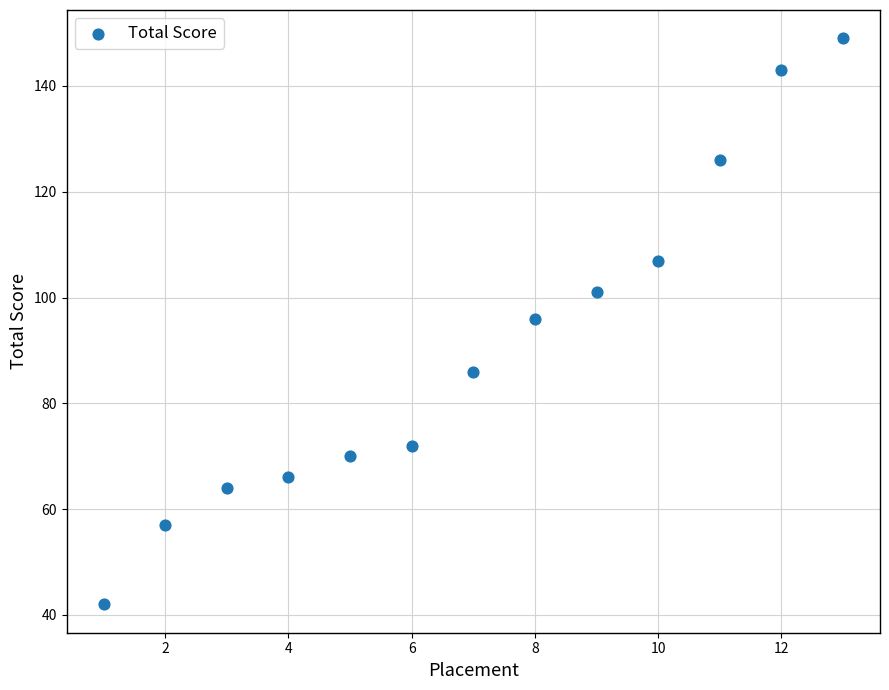

What is the range of X values (max minus min)?

12